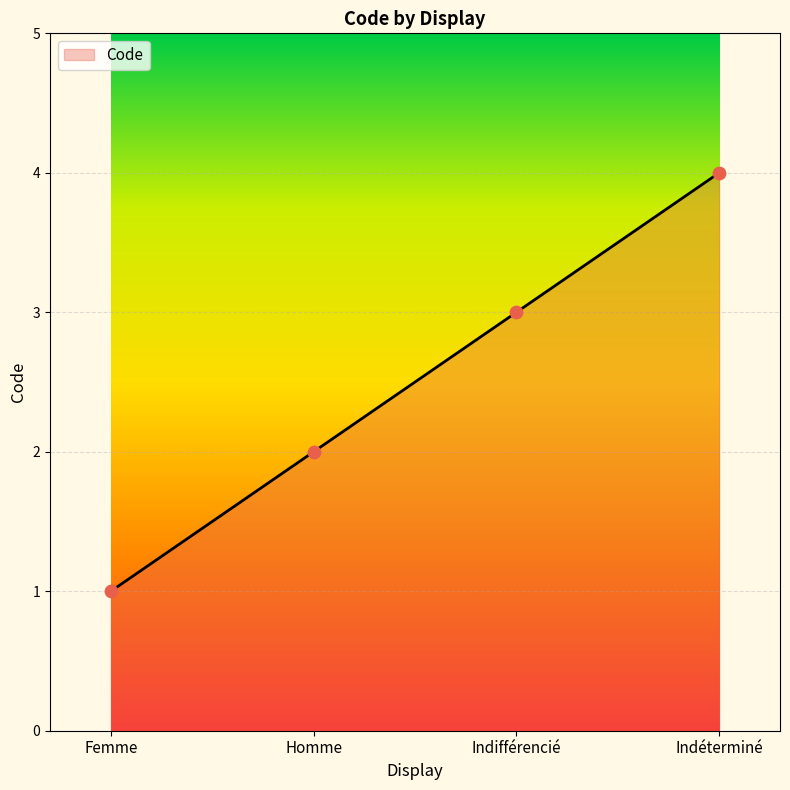

What is the change in value from Homme to Indéterminé?

+2